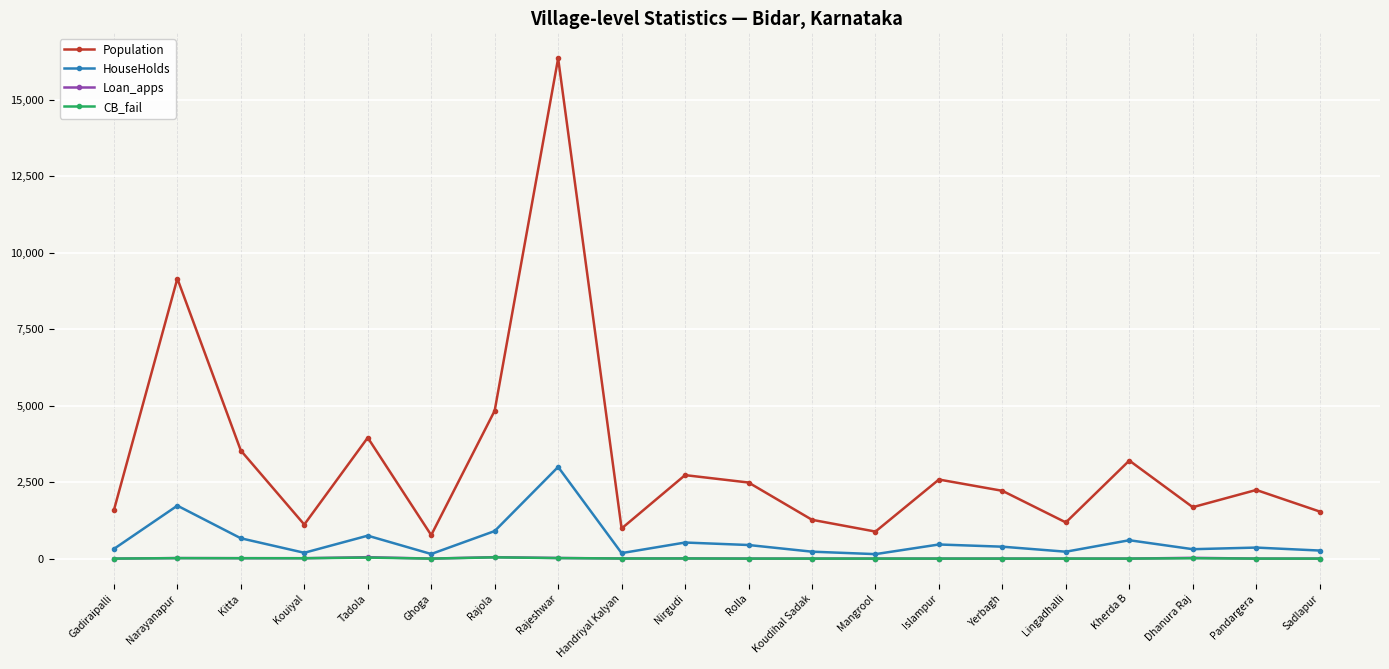

What is the total value across all series at Handriyal Kalyan?

1169